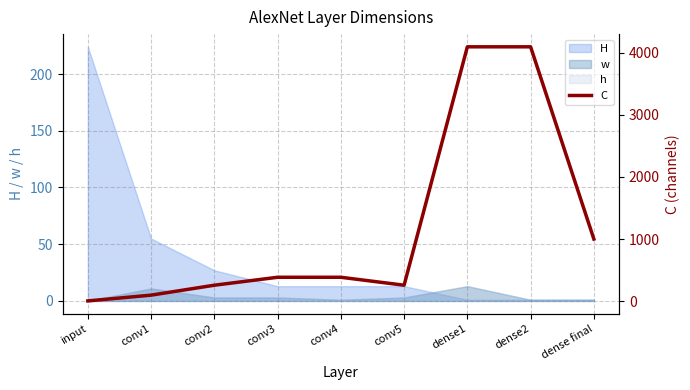

How many data points does each series have?

9